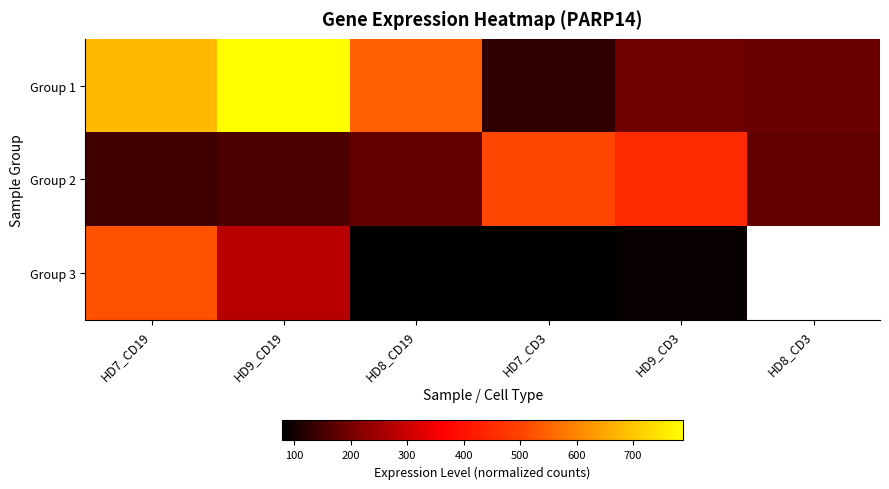

What is the difference between the highest and lowest values at HD9_CD19?

631.4